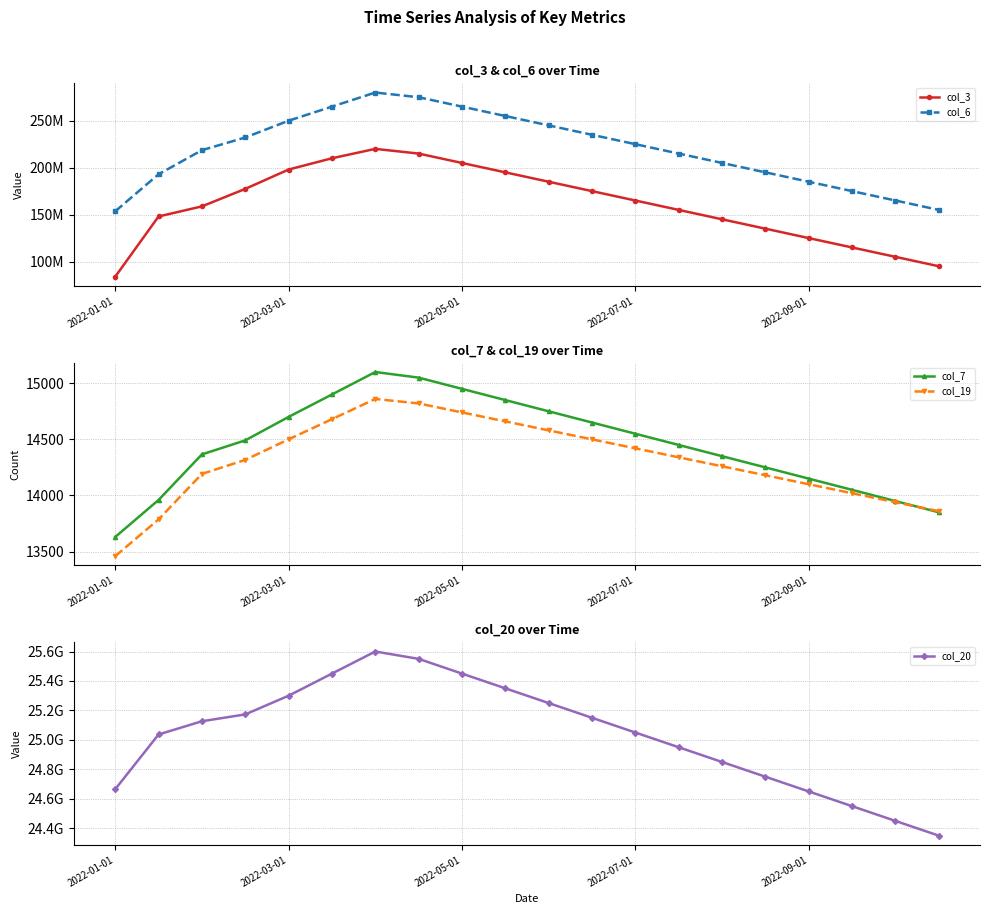

Which has a higher value, 11 or 2022-01-01?

11